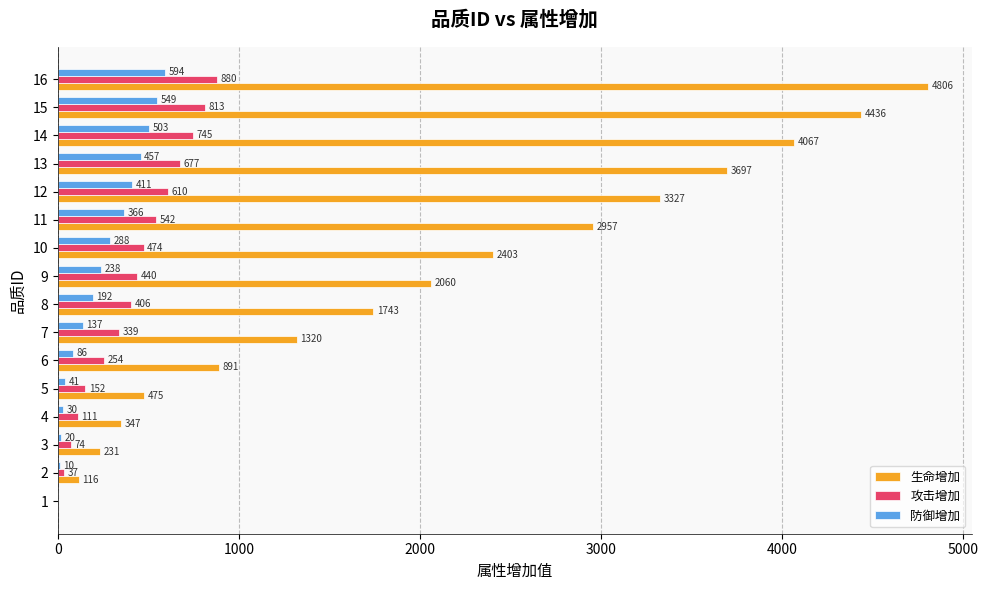

How many positive values does the 防御增加 series have?

15